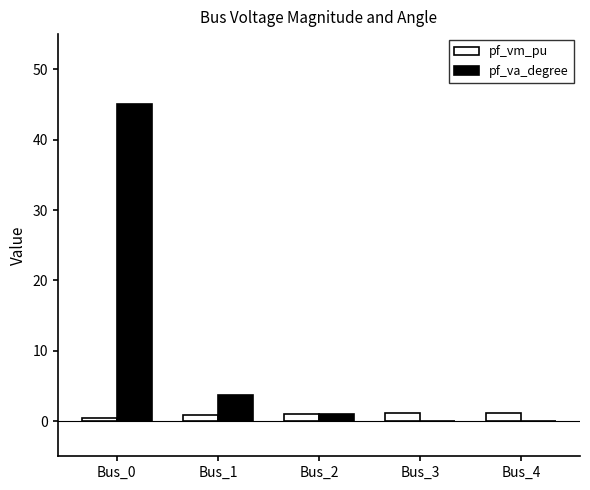

Where is pf_va_degree nearest to the value 22?

Bus_1